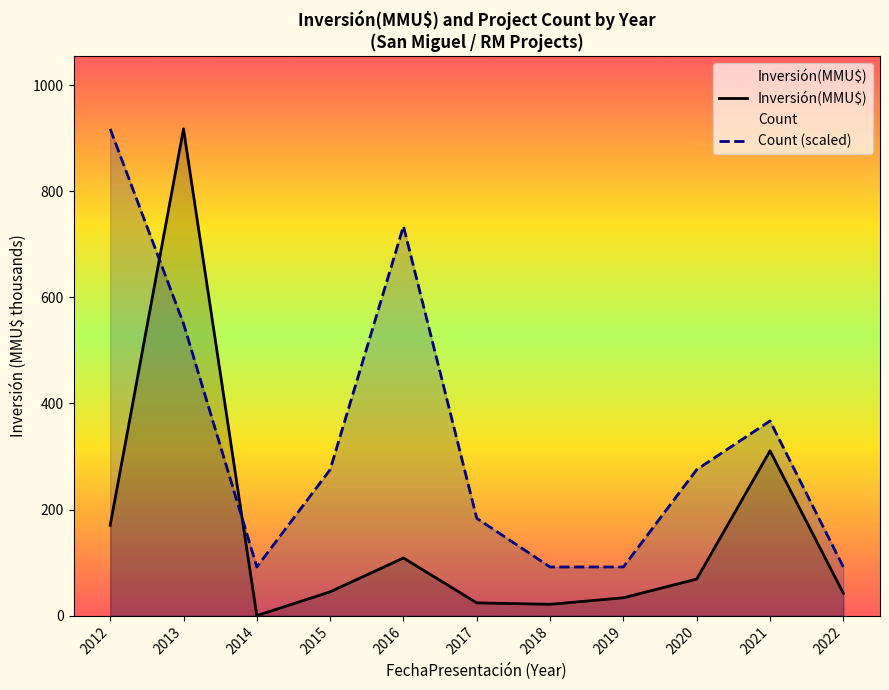

At which category is the sum across all series the highest?

2013